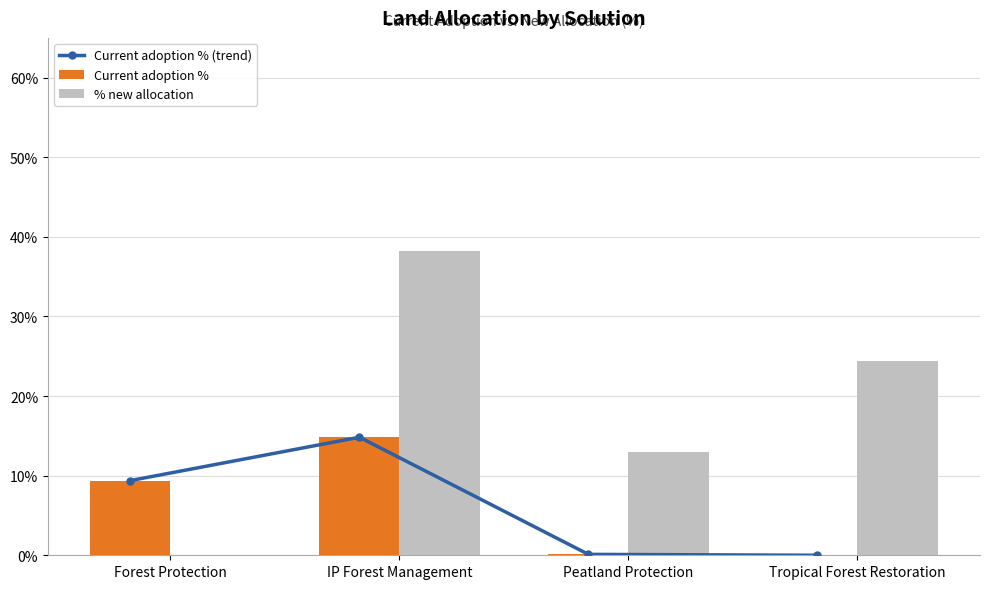

Between Peatland Protection and IP Forest Management, which is larger?

IP Forest Management